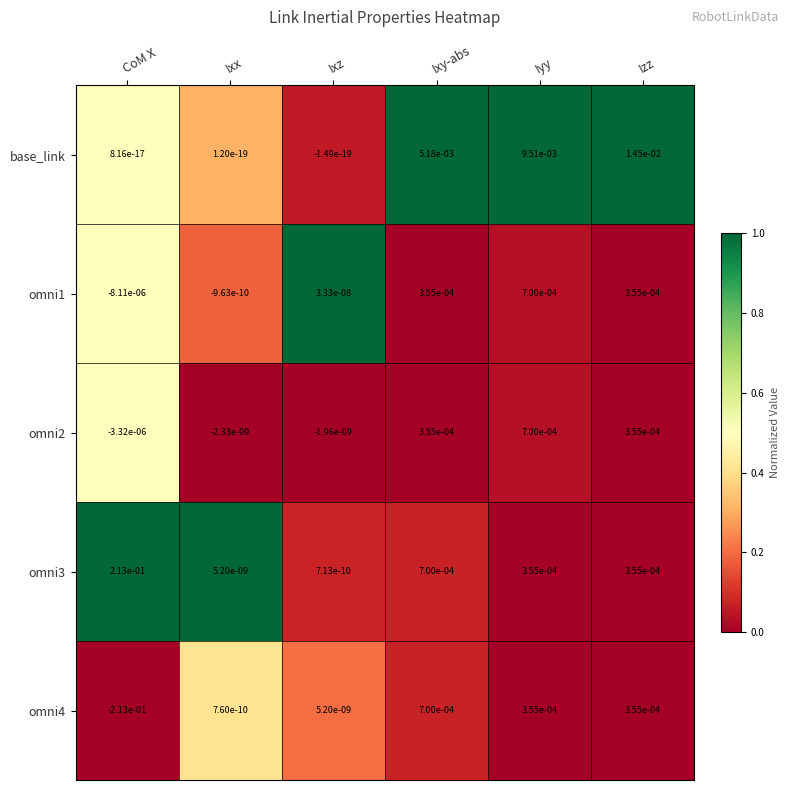

Between Ixz and Iyy, which series saw the biggest shift?

base_link